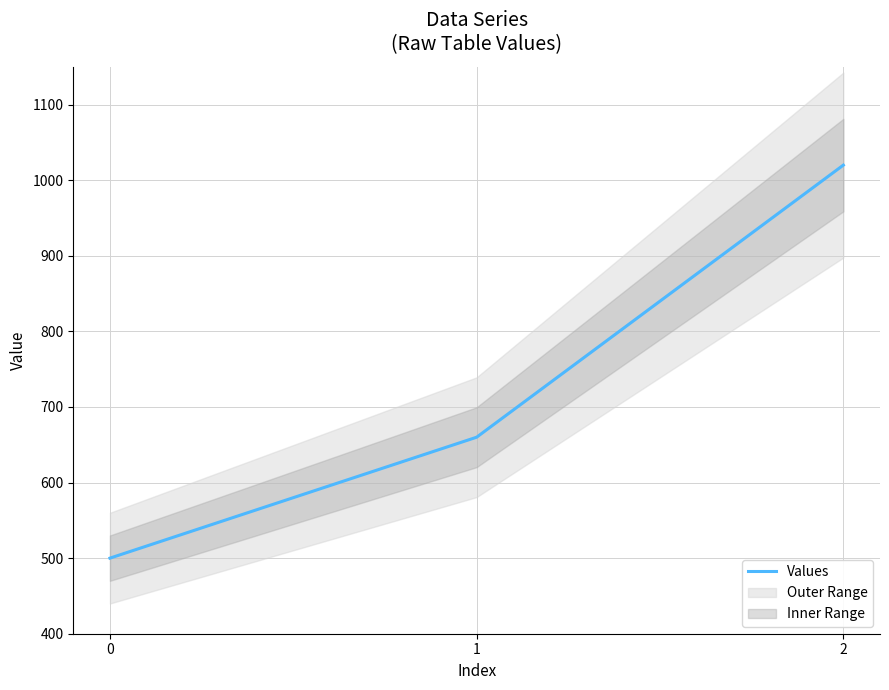

What is the change in value from 0 to 2?

+520